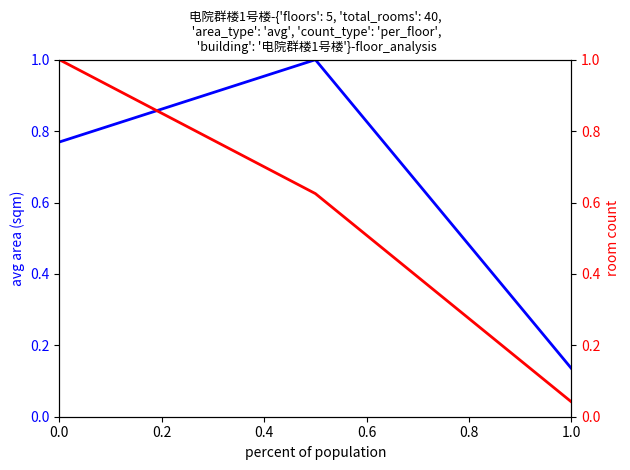

Which series has the widest spread of values?

room count